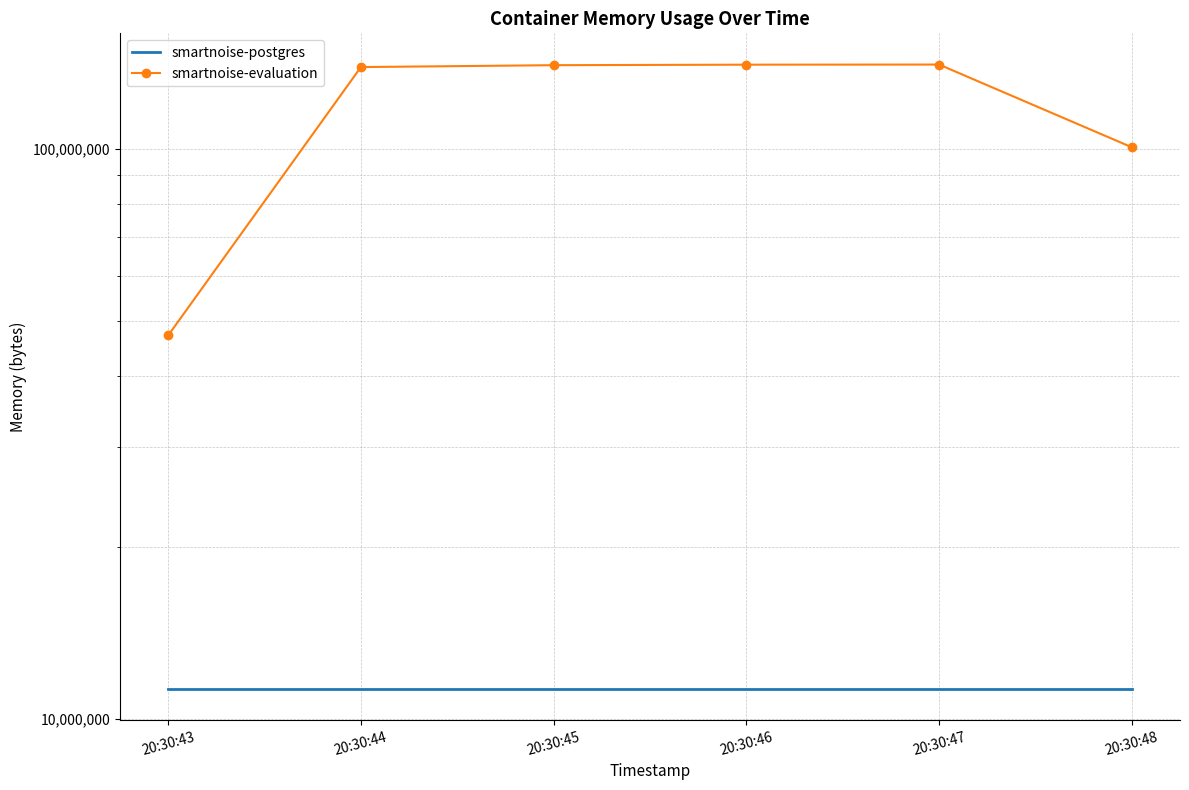

What is the difference between the highest and lowest values at 20:30:48?

89526272